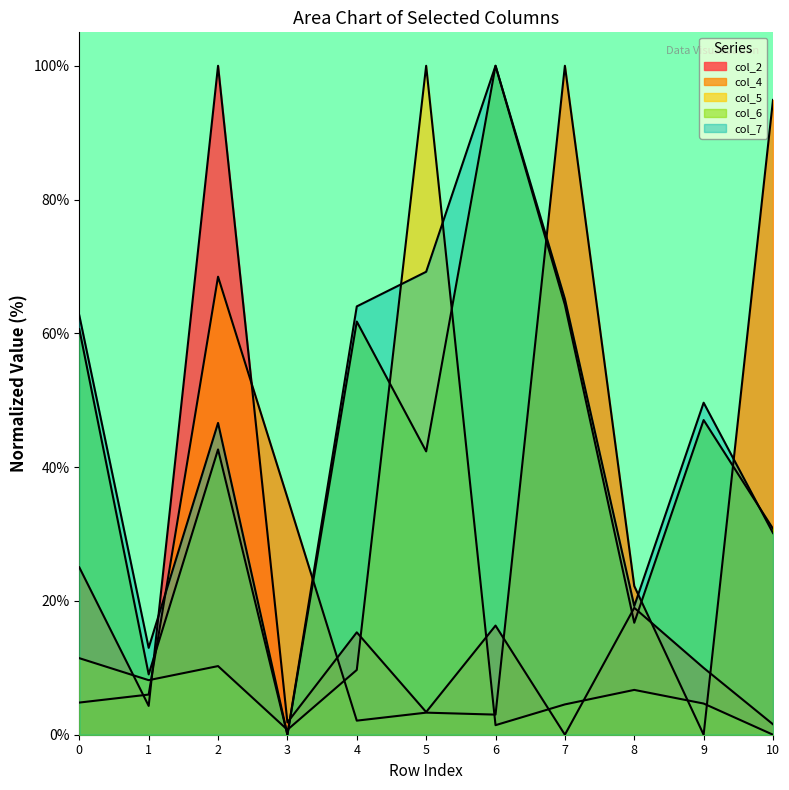

After their last crossing, which series has the higher values: col_5 or col_7?

col_7